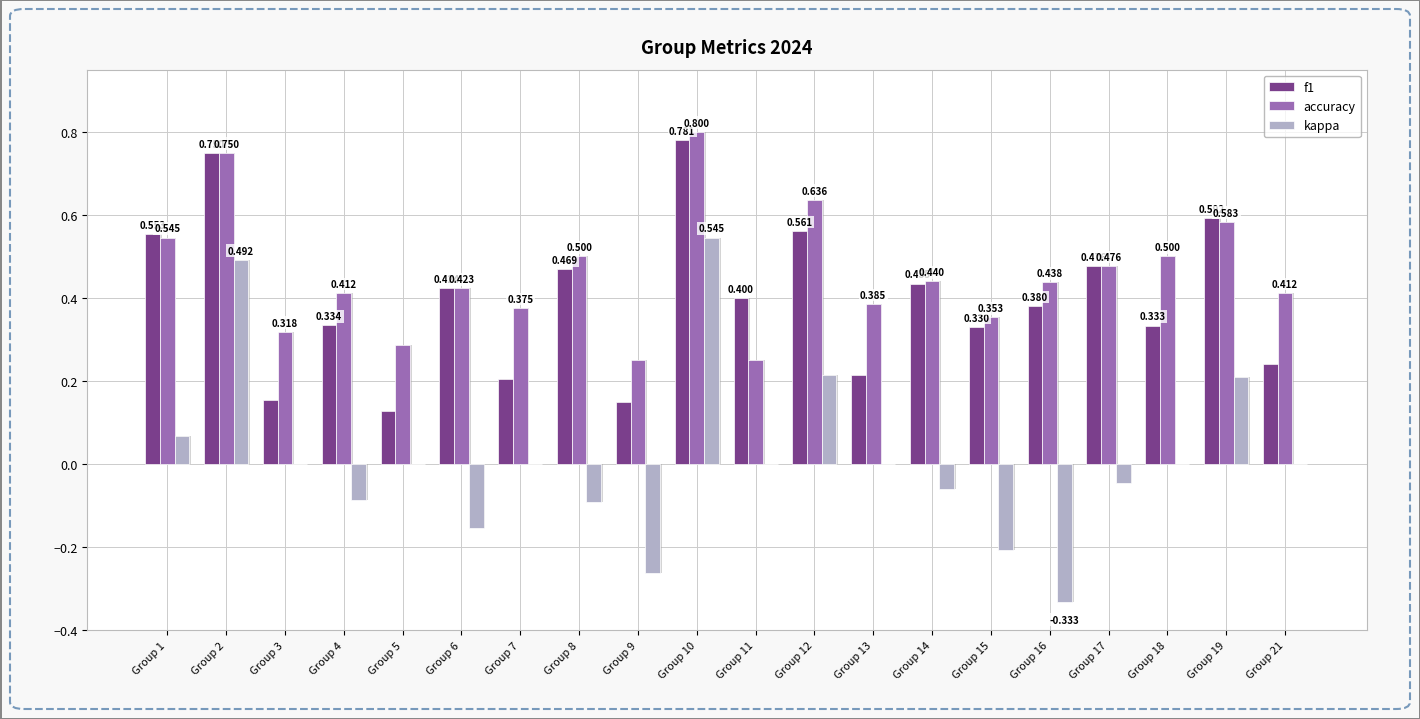

List the labels in order of accuracy value, smallest first.

Group 9, Group 11, Group 5, Group 3, Group 15, Group 7, Group 13, Group 4, Group 21, Group 6, Group 16, Group 14, Group 17, Group 8, Group 18, Group 1, Group 19, Group 12, Group 2, Group 10